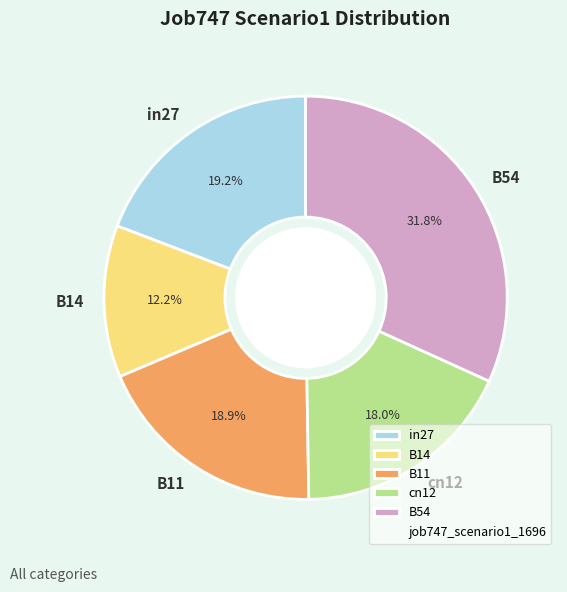

Between B11 and B54, which is larger?

B54